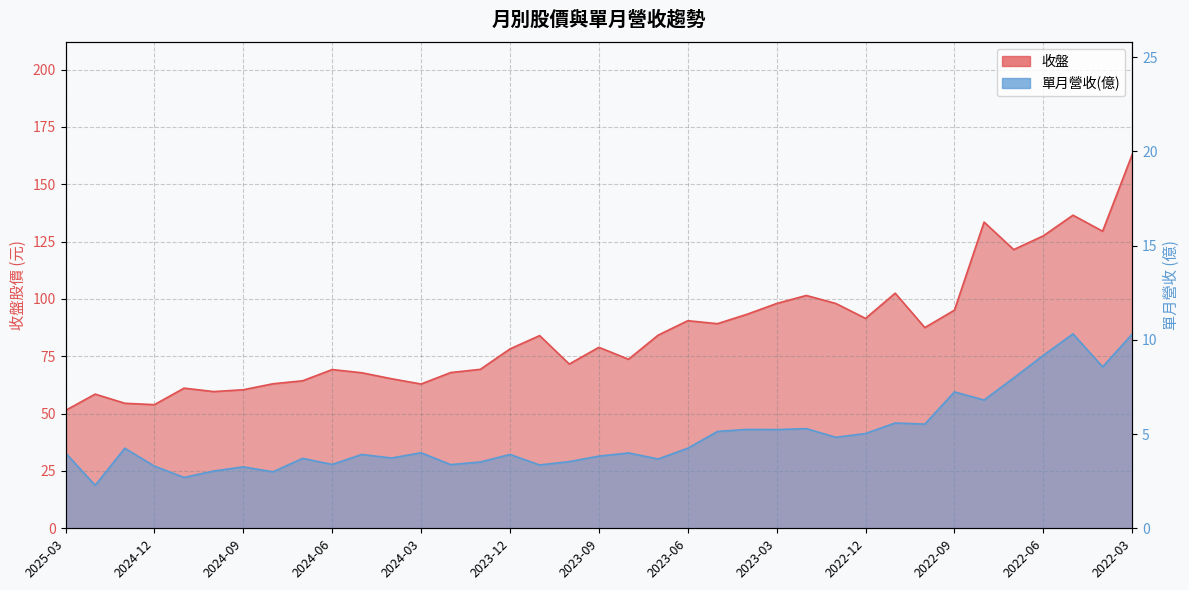

What is the average value of the 收盤 series?

85.4